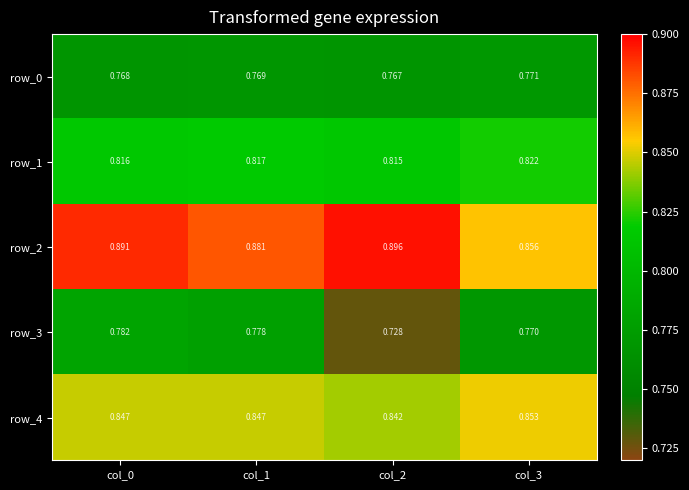

Is the value of row_2 at col_1 greater than the value of row_1 at col_1?

Yes